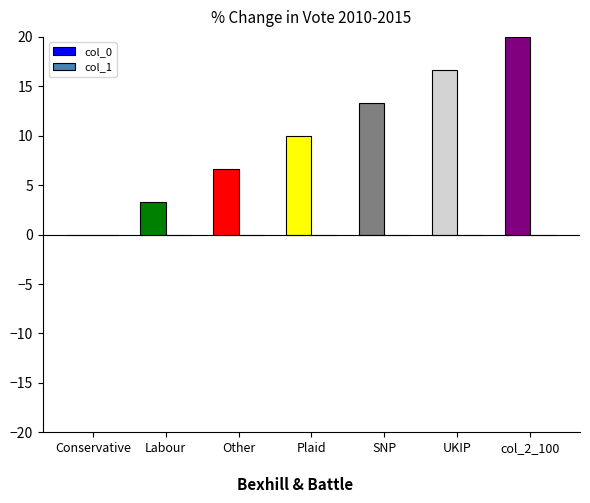

What is the greatest value displayed?

20.0